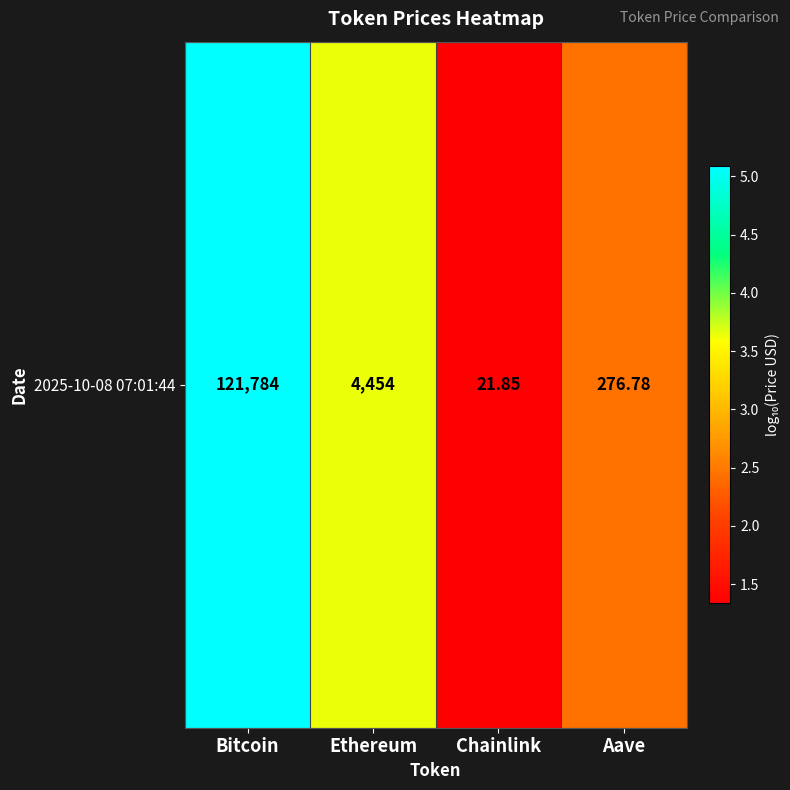

What is the greatest value displayed?

5.1